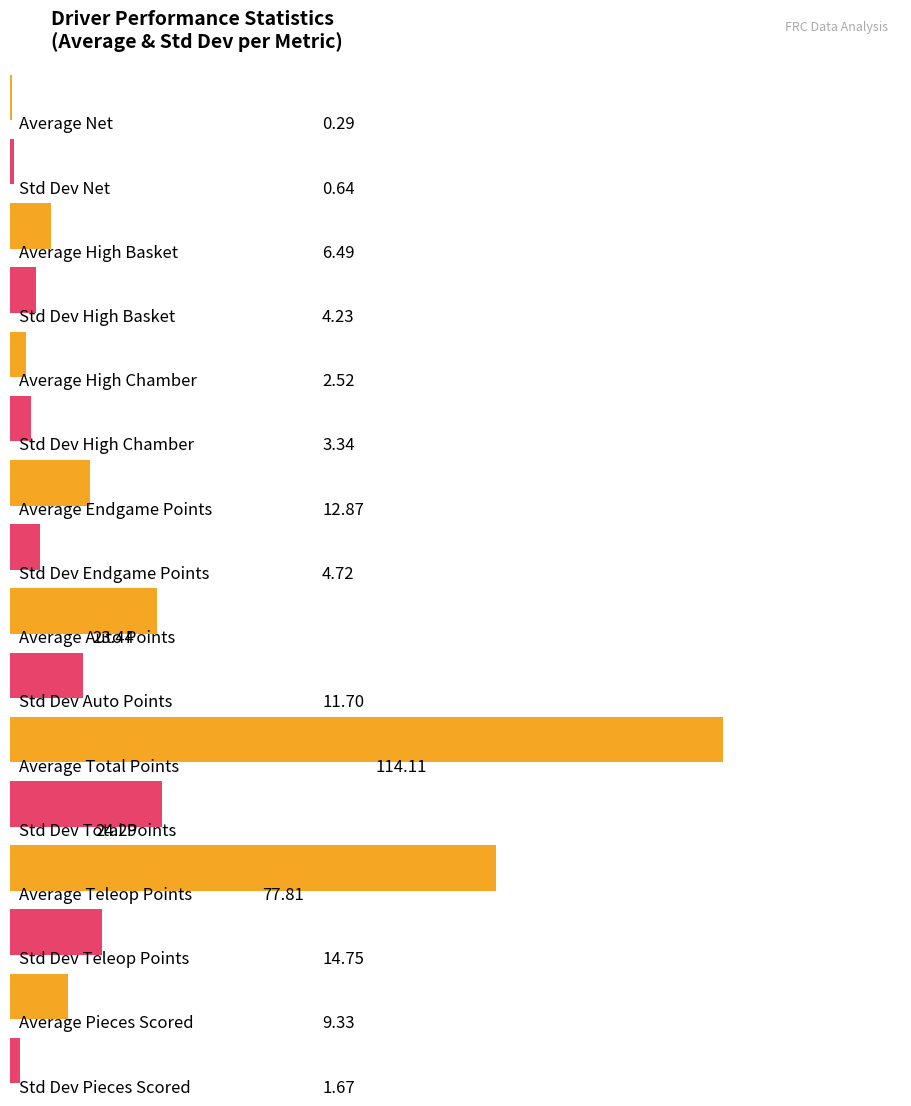

At High Basket, list the series in order from largest to smallest.

Average, Std Dev